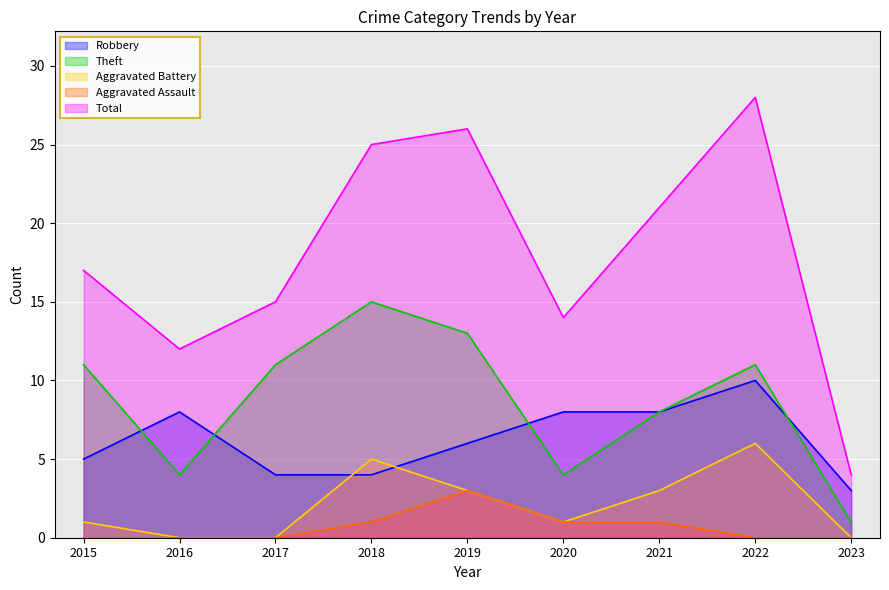

What is the spread (max minus min) of values at 2018?

24